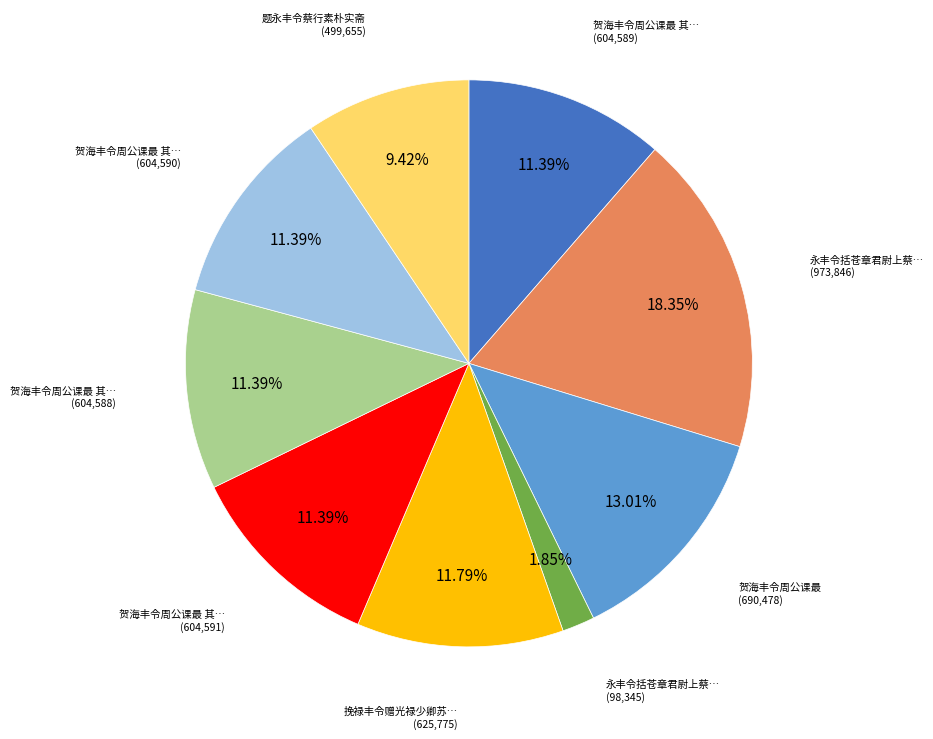

To the nearest percent, what is the average slice percentage?

11%